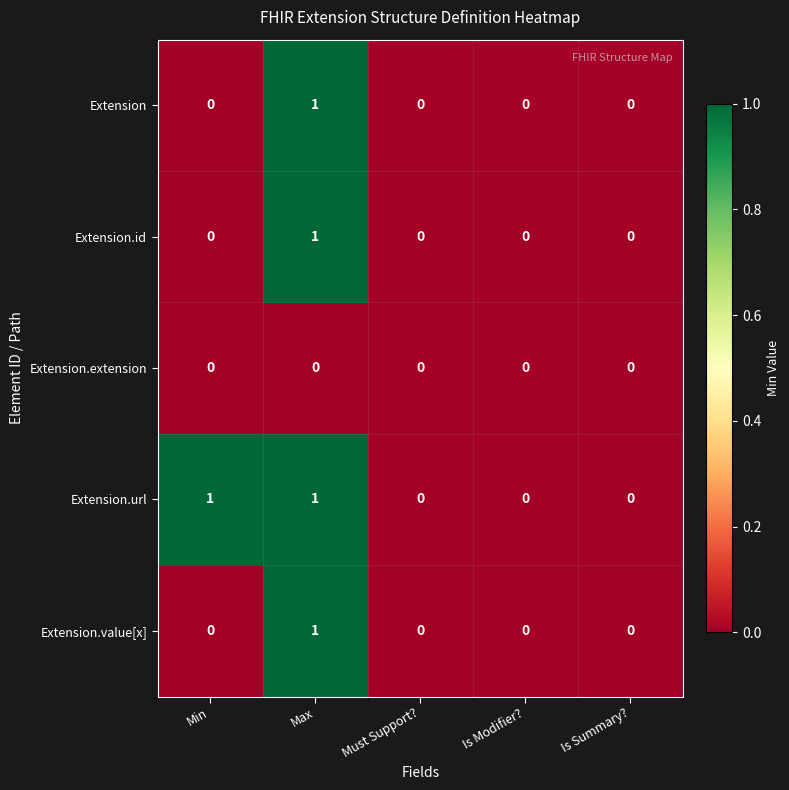

Reading left to right, extract all data points from this chart.

Extension: Min=0	Max=1	Must Support?=0	Is Modifier?=0	Is Summary?=0
Extension.id: Min=0	Max=1	Must Support?=0	Is Modifier?=0	Is Summary?=0
Extension.extension: Min=0	Max=0	Must Support?=0	Is Modifier?=0	Is Summary?=0
Extension.url: Min=1	Max=1	Must Support?=0	Is Modifier?=0	Is Summary?=0
Extension.value[x]: Min=0	Max=1	Must Support?=0	Is Modifier?=0	Is Summary?=0